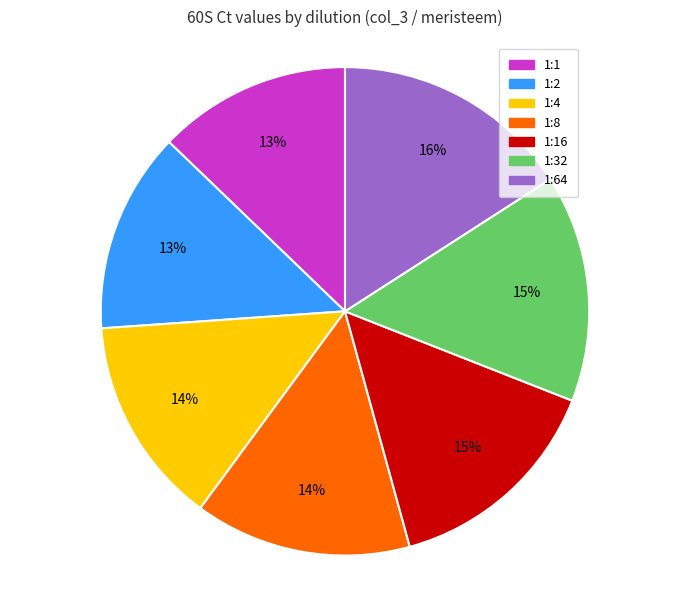

Count the number of slices in the pie.

7